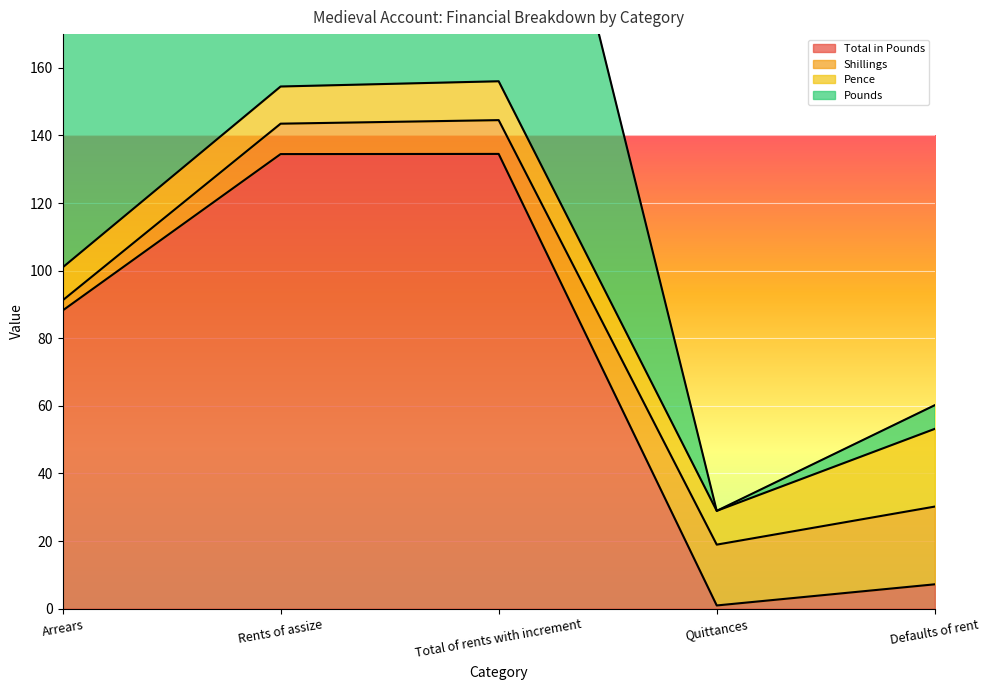

At which category is the sum across all series the highest?

Total of rents with increment